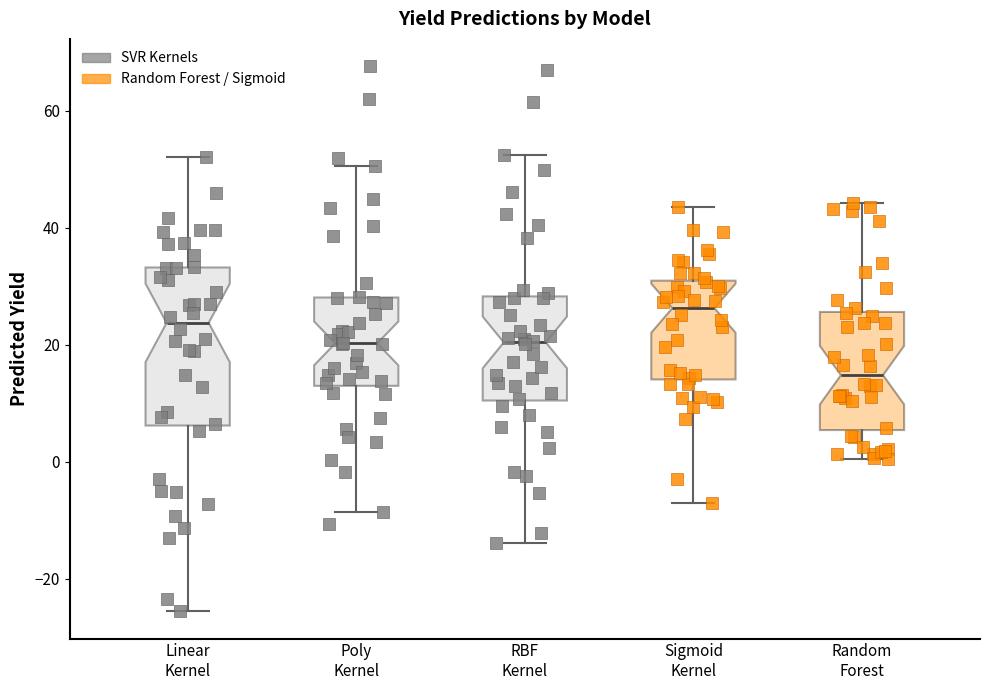

Which box's median line is the lowest?

Random Forest